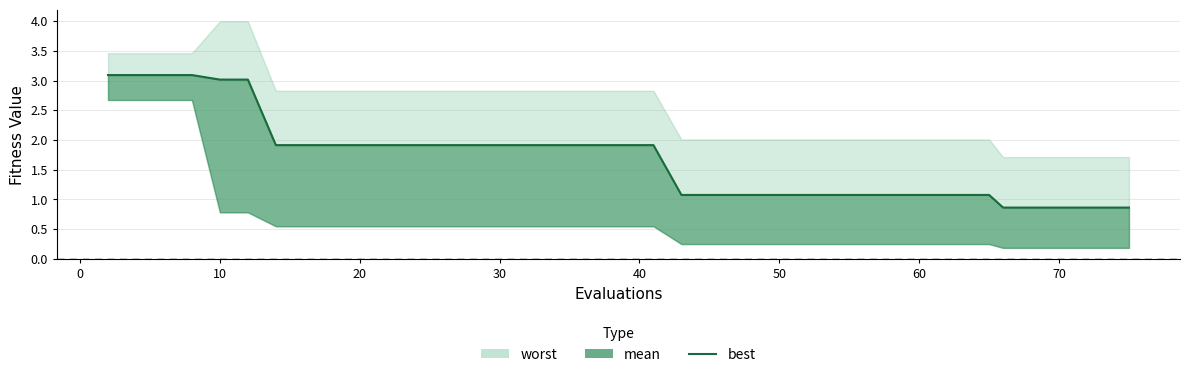

Does the chart have visible grid lines?

Yes